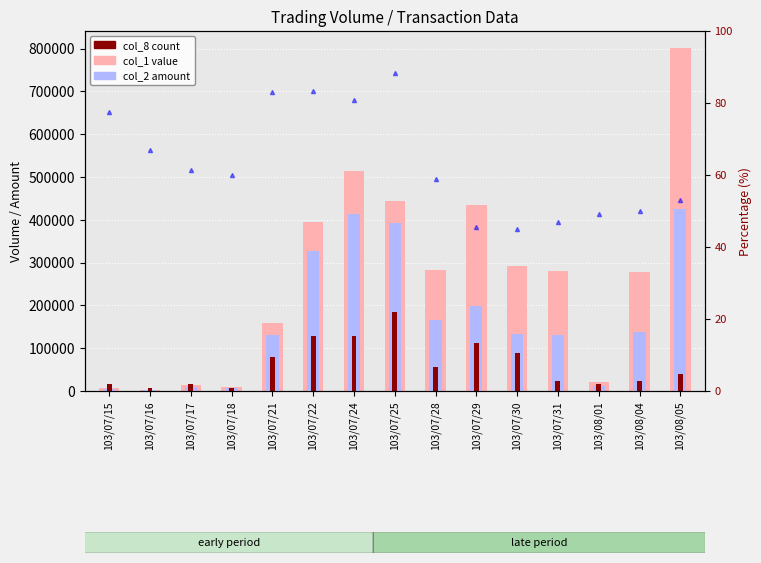

What is the sum of all col_1 (volume) values?

3933000